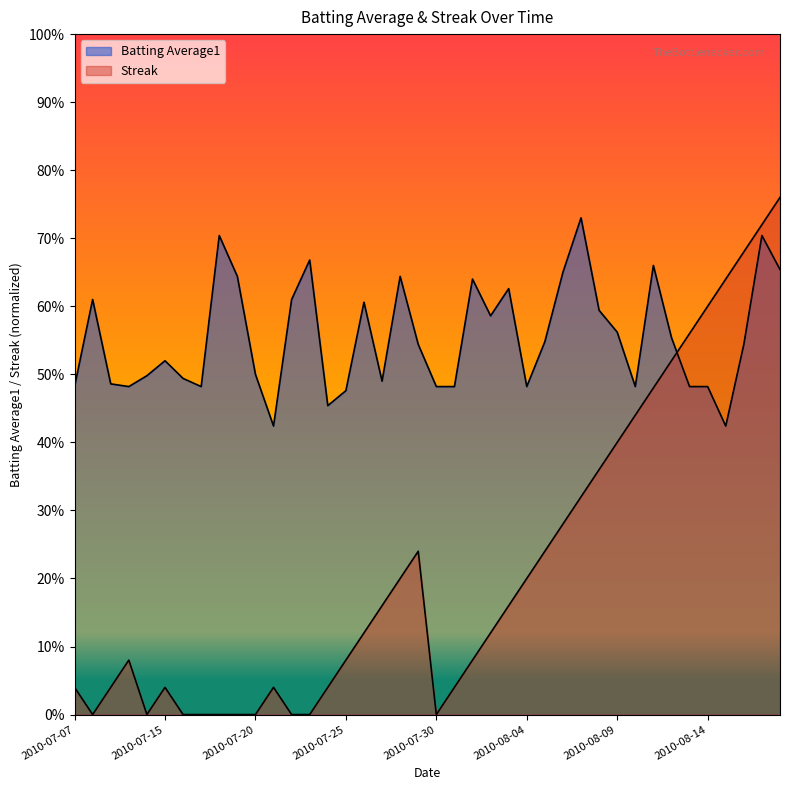

Reading left to right, transcribe all the data shown in this chart.

Batting Average1: 2010-07-07=0.5	2010-07-08=0.6	2010-07-09=0.5	2010-07-10=0.5	2010-07-11=0.5	2010-07-15=0.5	2010-07-16=0.5	2010-07-17=0.5	2010-07-18=0.7	2010-07-19=0.6	2010-07-20=0.5	2010-07-21=0.4	2010-07-22=0.6	2010-07-23=0.7	2010-07-24=0.5	2010-07-25=0.5	2010-07-26=0.6	2010-07-27=0.5	2010-07-28=0.6	2010-07-29=0.5	2010-07-30=0.5	2010-07-31=0.5	2010-08-01=0.6	2010-08-02=0.6	2010-08-03=0.6	2010-08-04=0.5	2010-08-05=0.5	2010-08-06=0.7	2010-08-07=0.7	2010-08-08=0.6	2010-08-09=0.6	2010-08-10=0.5	2010-08-11=0.7	2010-08-12=0.6	2010-08-13=0.5	2010-08-14=0.5	2010-08-15=0.4	2010-08-16=0.5	2010-08-17=0.7	2010-08-18=0.7
Streak: 2010-07-07=0.0	2010-07-08=0.0	2010-07-09=0.0	2010-07-10=0.1	2010-07-11=0.0	2010-07-15=0.0	2010-07-16=0.0	2010-07-17=0.0	2010-07-18=0.0	2010-07-19=0.0	2010-07-20=0.0	2010-07-21=0.0	2010-07-22=0.0	2010-07-23=0.0	2010-07-24=0.0	2010-07-25=0.1	2010-07-26=0.1	2010-07-27=0.2	2010-07-28=0.2	2010-07-29=0.2	2010-07-30=0.0	2010-07-31=0.0	2010-08-01=0.1	2010-08-02=0.1	2010-08-03=0.2	2010-08-04=0.2	2010-08-05=0.2	2010-08-06=0.3	2010-08-07=0.3	2010-08-08=0.4	2010-08-09=0.4	2010-08-10=0.4	2010-08-11=0.5	2010-08-12=0.5	2010-08-13=0.6	2010-08-14=0.6	2010-08-15=0.6	2010-08-16=0.7	2010-08-17=0.7	2010-08-18=0.8